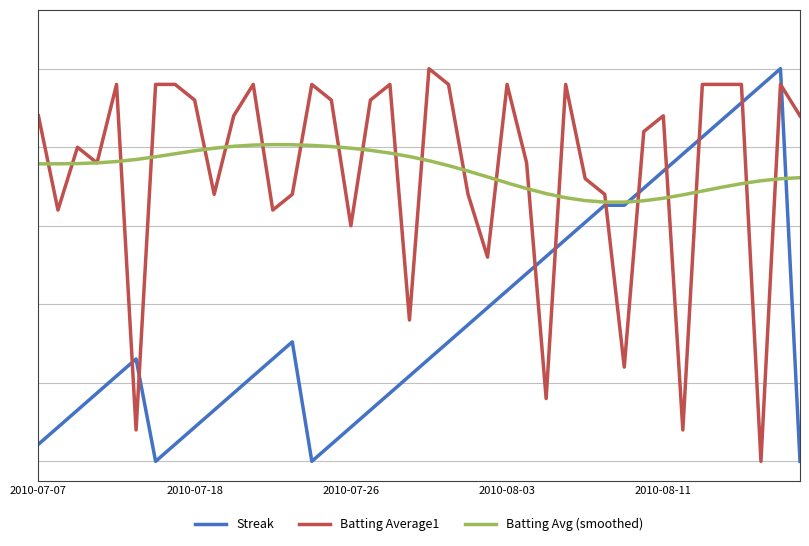

Does the chart display data point markers on the line(s)?

No